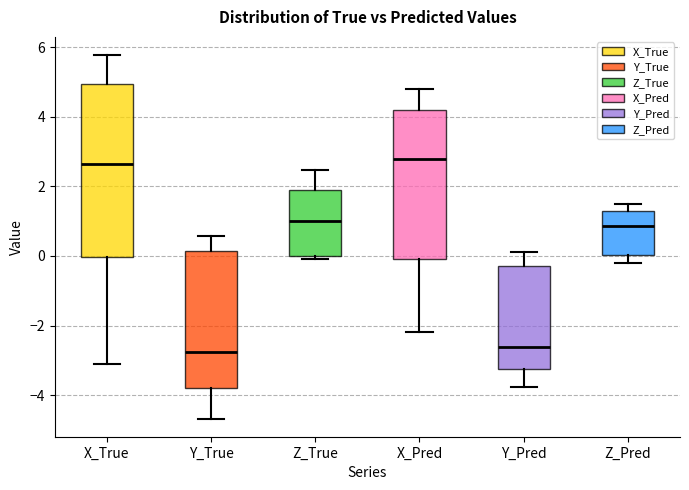

Where does the median line of the box for Z_True sit on the y-axis? The values are not printed on the chart, so give them approximately, as read against the axis.

1.0